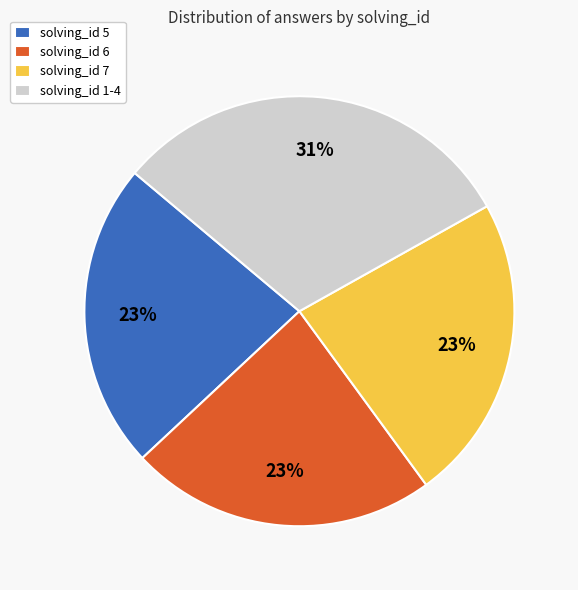

What is the ratio of the value at solving_id 5 to the value at solving_id 6?

1.0